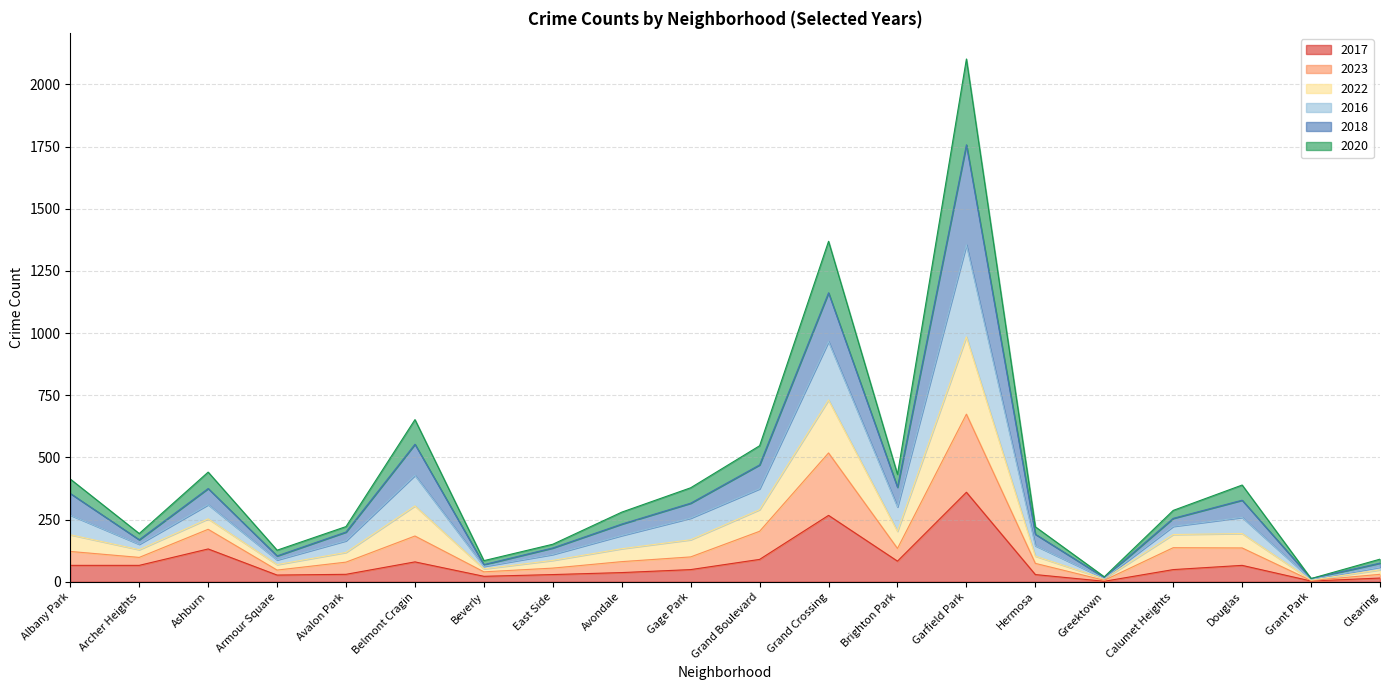

What is the maximum value for 2017?

360